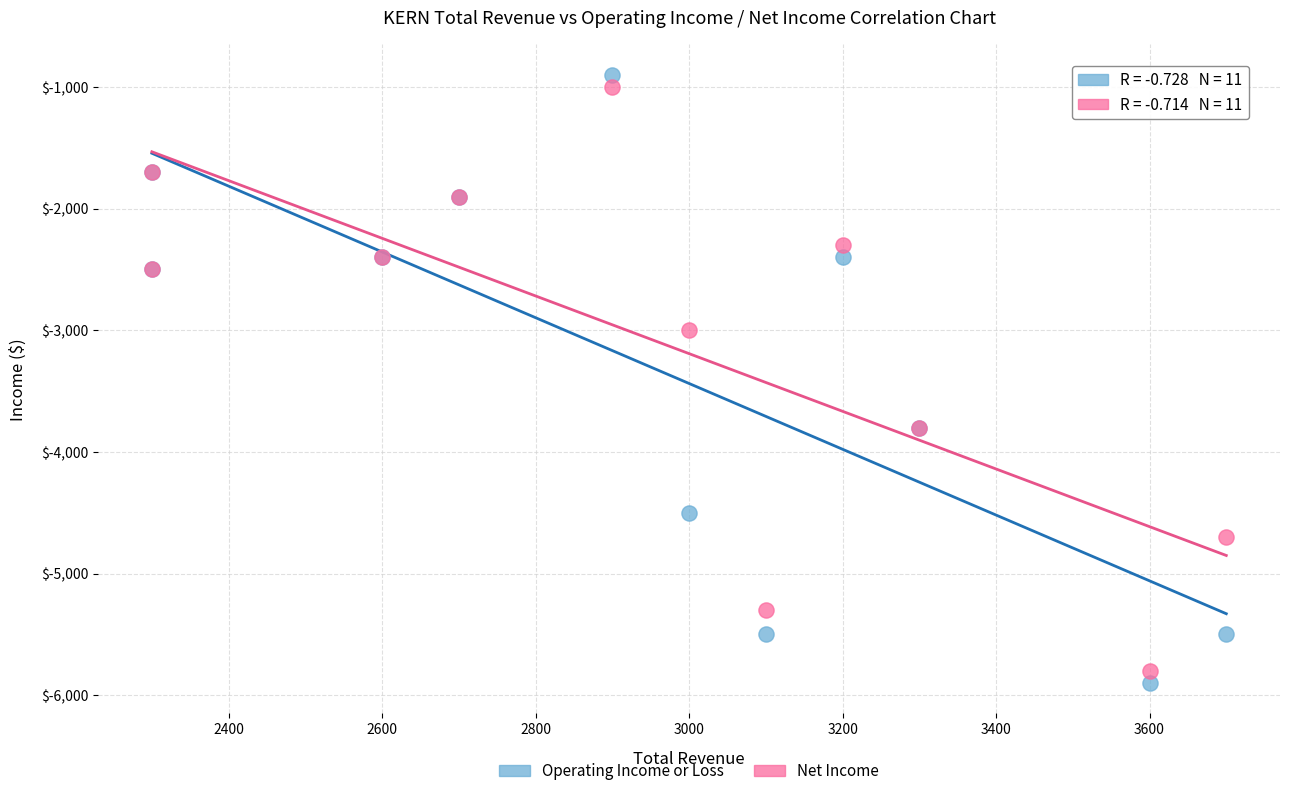

Which series has the largest Y range (max minus min)?

Operating Income or Loss